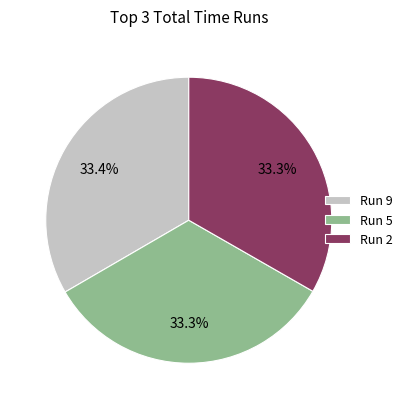

Is there any slice that represents more than half of the pie?

No